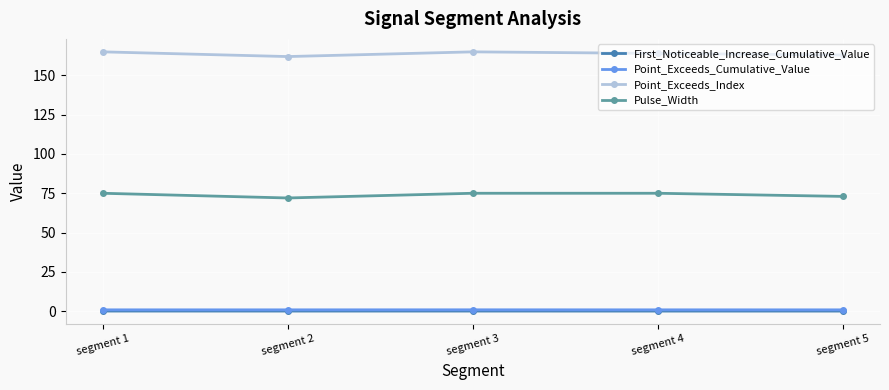

What are all the series names shown in the legend?

First_Noticeable_Increase_Cumulative_Value, Point_Exceeds_Cumulative_Value, Point_Exceeds_Index, Pulse_Width